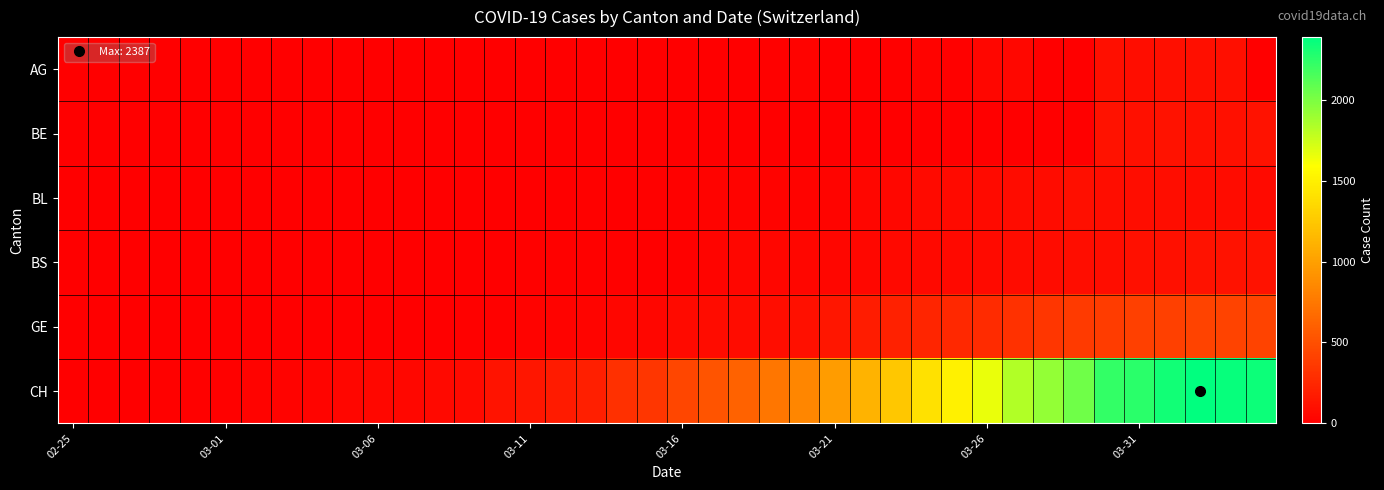

Reading left to right, list all the values displayed in this chart.

AG: 0	0	0	0	0	0	0	0	0	0	0	0	0	0	0	0	1	0	0	0	2	2	6	17	25	0	0	10	24	16	38	50	0	0	94	85	94	94	100	0
BE: 0	0	0	0	0	0	0	0	0	0	0	0	0	0	0	0	0	0	0	0	0	0	0	0	0	0	0	0	0	0	0	0	0	0	112	111	115	104	109	113
BL: 0	0	0	0	1	1	1	1	1	1	4	4	4	4	5	3	9	12	8	12	17	26	27	19	27	30	40	51	66	68	68	79	75	99	86	88	86	81	82	73
BS: 0	0	0	0	0	0	0	0	0	0	1	1	1	1	1	13	13	13	13	0	13	30	40	40	45	46	50	56	58	58	74	76	79	87	90	105	108	119	115	112
GE: 0	1	1	2	3	3	3	4	4	5	7	7	9	13	18	20	23	33	43	46	66	75	78	92	109	145	179	214	238	258	272	313	339	365	382	405	406	424	424	421
CH: 0	1	2	13	15	16	22	27	35	39	47	48	61	74	123	145	174	200	303	339	443	526	617	741	842	971	1120	1241	1404	1505	1654	1834	1924	2038	2222	2251	2328	2387	2363	2349